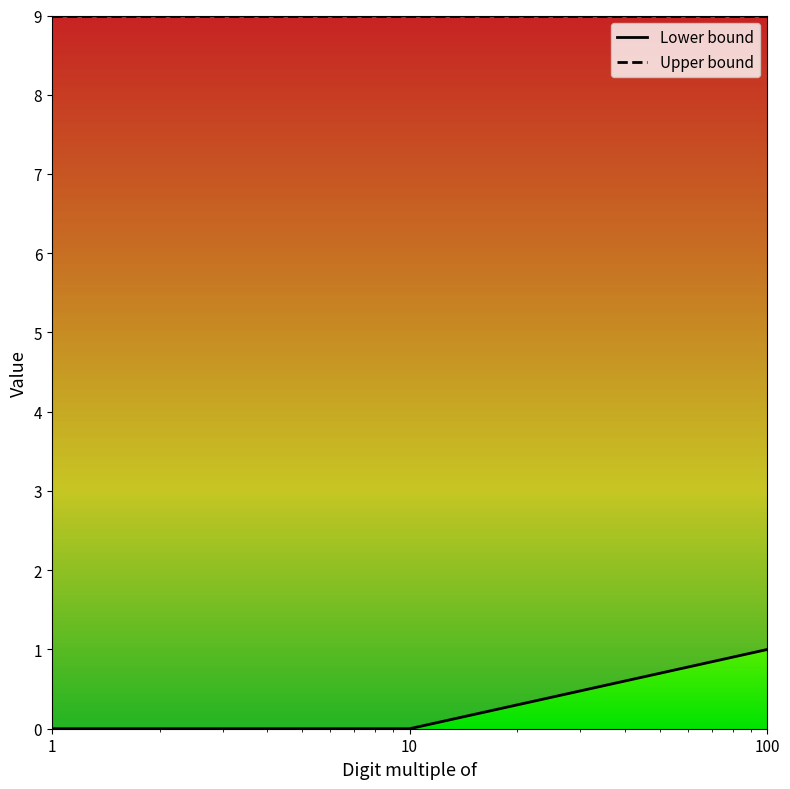

Between 1 and 100, which series saw the biggest shift?

Lower bound